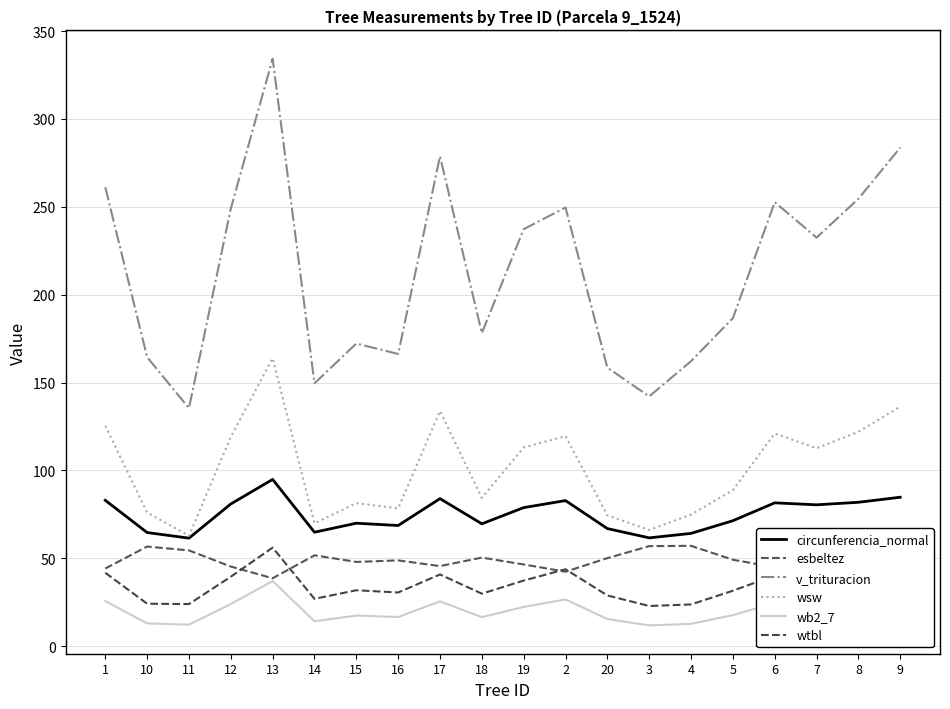

Reading left to right, extract all data points from this chart.

circunferencia_normal: 1=83.0	10=64.6	11=61.5	12=80.9	13=94.9	14=64.8	15=69.9	16=68.7	17=83.9	18=69.6	19=78.8	2=82.8	20=66.9	3=61.6	4=64.2	5=71.4	6=81.5	7=80.4	8=81.9	9=84.7
esbeltez: 1=44.2	10=56.7	11=54.5	12=45.3	13=38.6	14=51.7	15=47.9	16=48.8	17=45.5	18=50.4	19=46.5	2=42.4	20=50.1	3=56.9	4=57.1	5=49.1	6=44.9	7=43.6	8=44.8	9=45.1
v_trituracion: 1=261.1	10=164.5	11=135.4	12=249.0	13=334.3	14=149.5	15=172.2	16=166.3	17=278.8	18=178.1	19=237.3	2=249.6	20=158.5	3=142.1	4=162.2	5=186.7	6=252.7	7=232.5	8=254.6	9=283.7
wsw: 1=125.3	10=76.0	11=62.8	12=119.1	13=163.8	14=69.9	15=81.4	16=78.4	17=133.8	18=84.4	19=113.0	2=119.5	20=74.4	3=66.1	4=74.9	5=88.8	6=121.0	7=112.6	8=122.0	9=136.3
wb2_7: 1=25.7	10=12.9	11=12.2	12=23.9	13=37.1	14=14.1	15=17.4	16=16.6	17=25.5	18=16.5	19=22.3	2=26.6	20=15.4	3=11.8	4=12.7	5=17.7	6=24.5	7=24.5	8=24.7	9=26.2
wtbl: 1=41.8	10=24.1	11=23.9	12=39.5	13=56.1	14=26.9	15=31.8	16=30.5	17=40.8	18=29.9	19=37.3	2=43.7	20=28.8	3=22.8	4=23.7	5=31.5	6=40.2	7=41.0	8=40.5	9=41.6